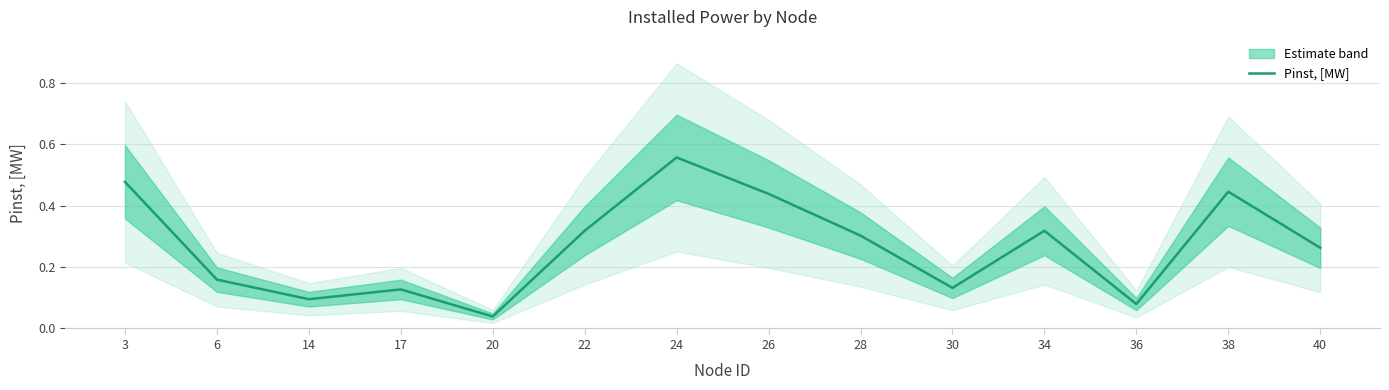

The value at 22 is 0.3. True or false?

True